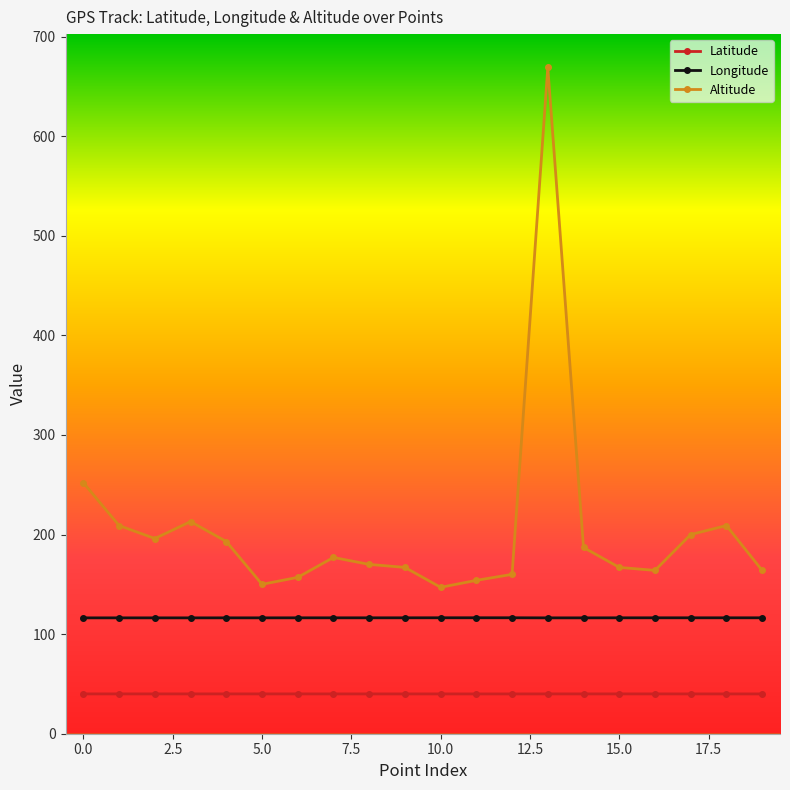

What is the difference between the maximum and minimum values in the Altitude series?

522.0